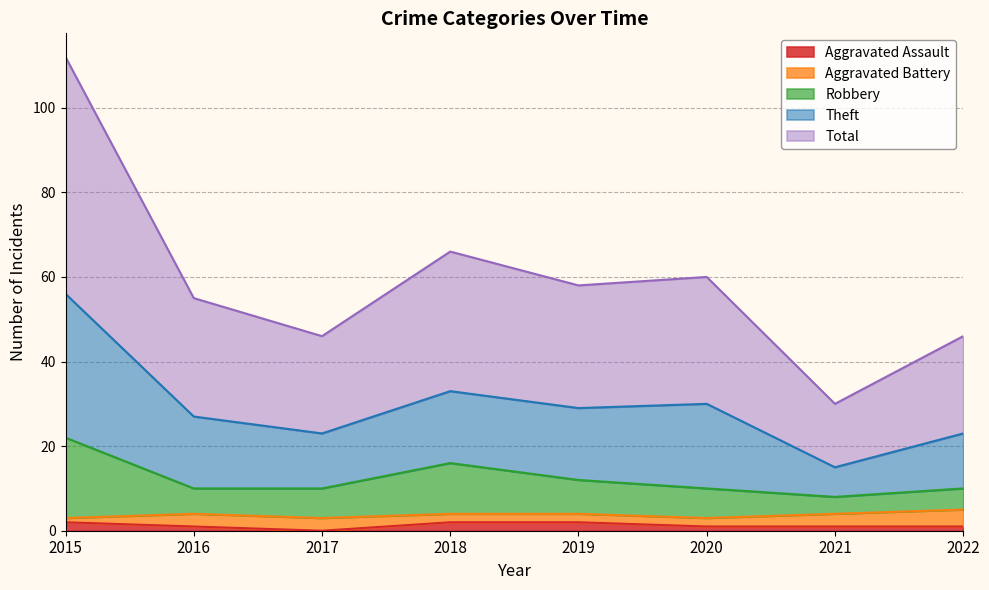

Between 2018 and 2017, which is larger?

2018